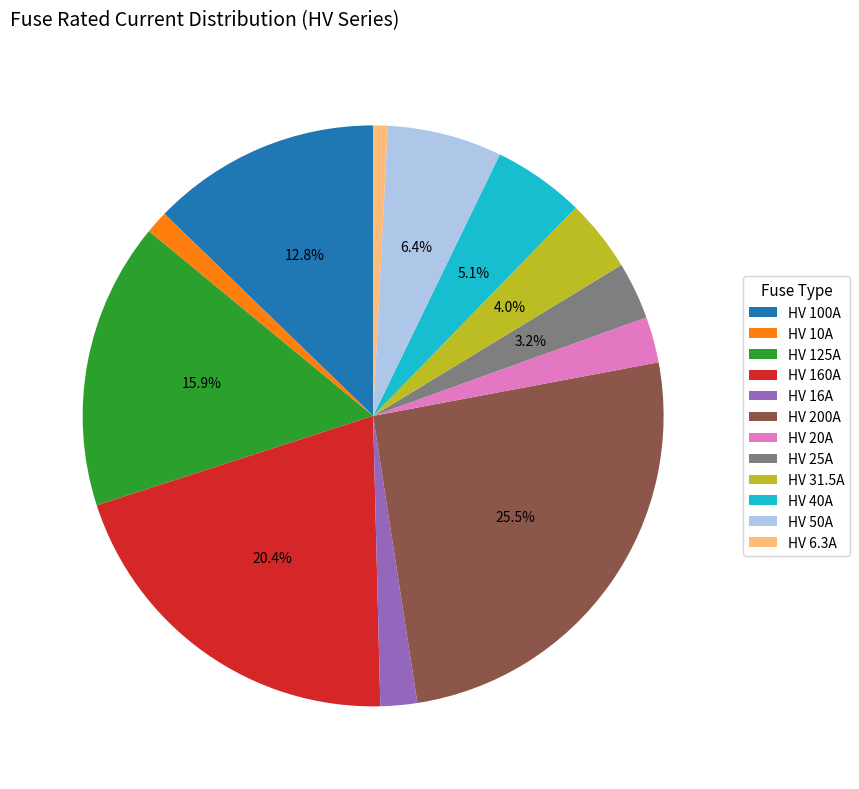

How many segments does this pie chart have?

12